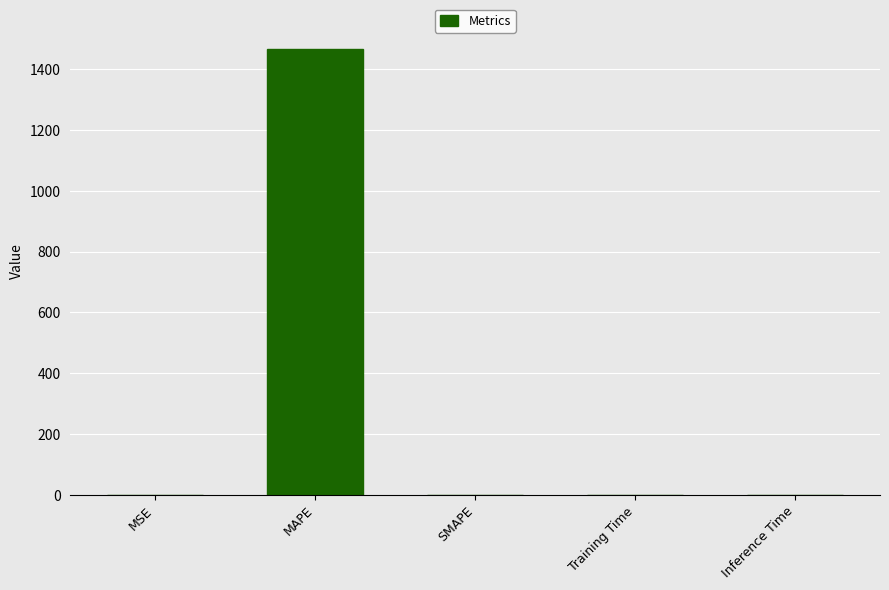

What is the approximate value at MAPE?

1465.7